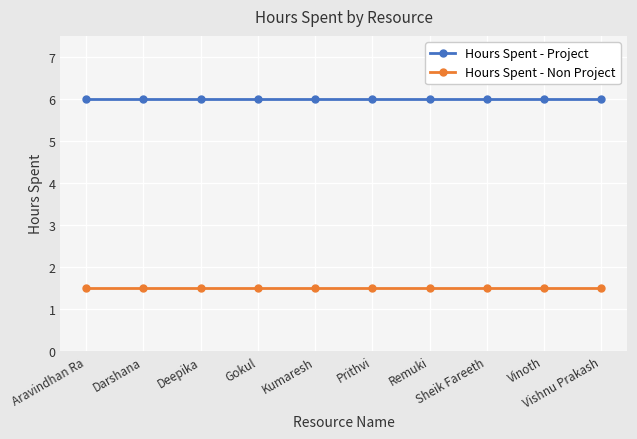

The value of Hours Spent - Project at Deepika is 2.4. True or false?

False